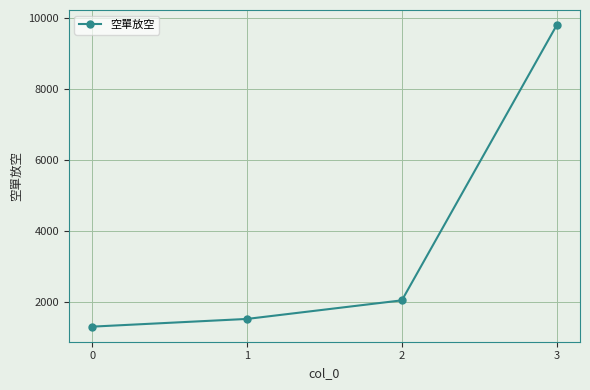

List the labels in order of value, largest first.

3, 2, 1, 0